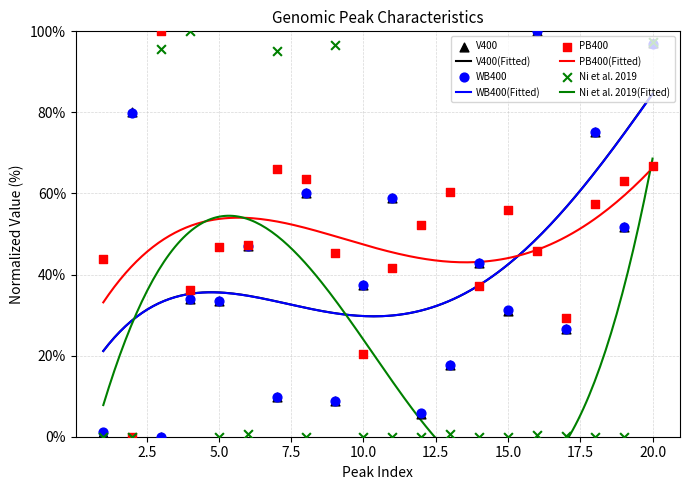

What is the total value across all series at 13?

96.4